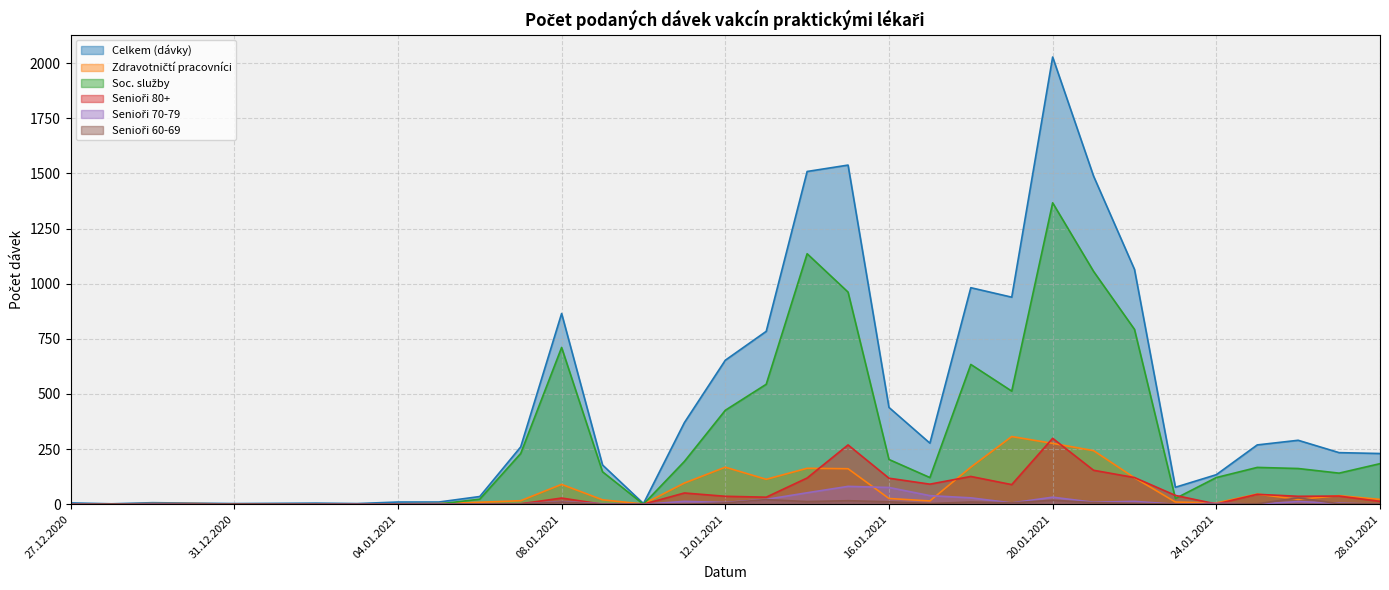

What is the highest value of the Soc. služby series?

1367